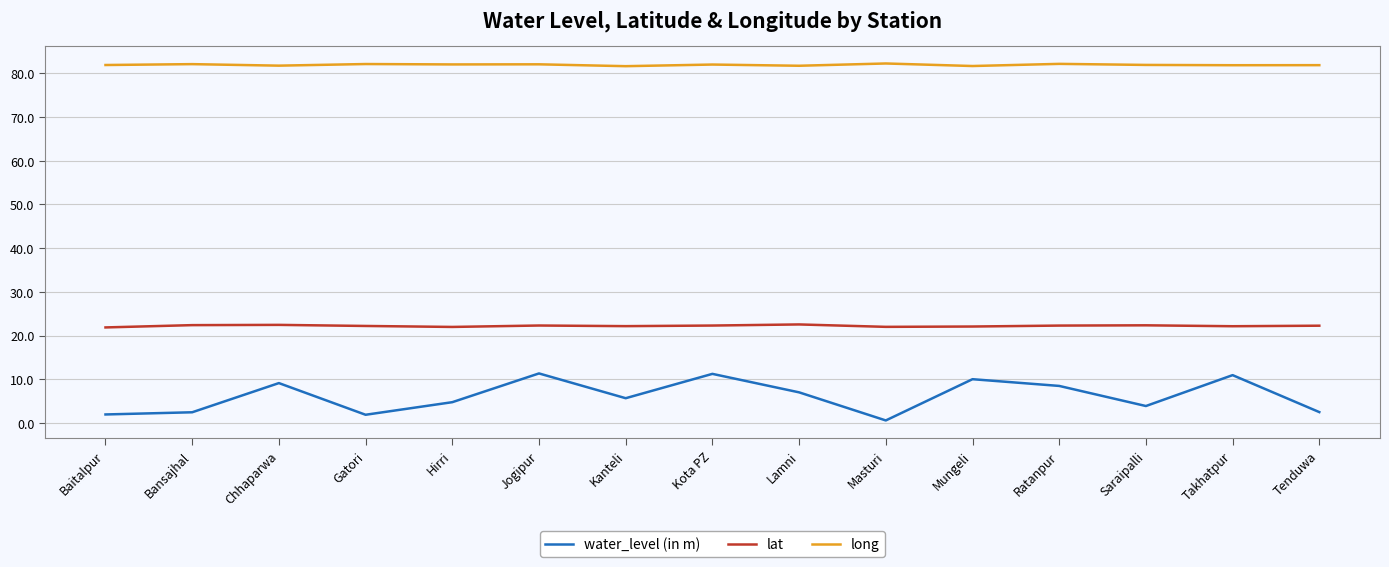

Which series has the widest spread of values?

water_level (in m)